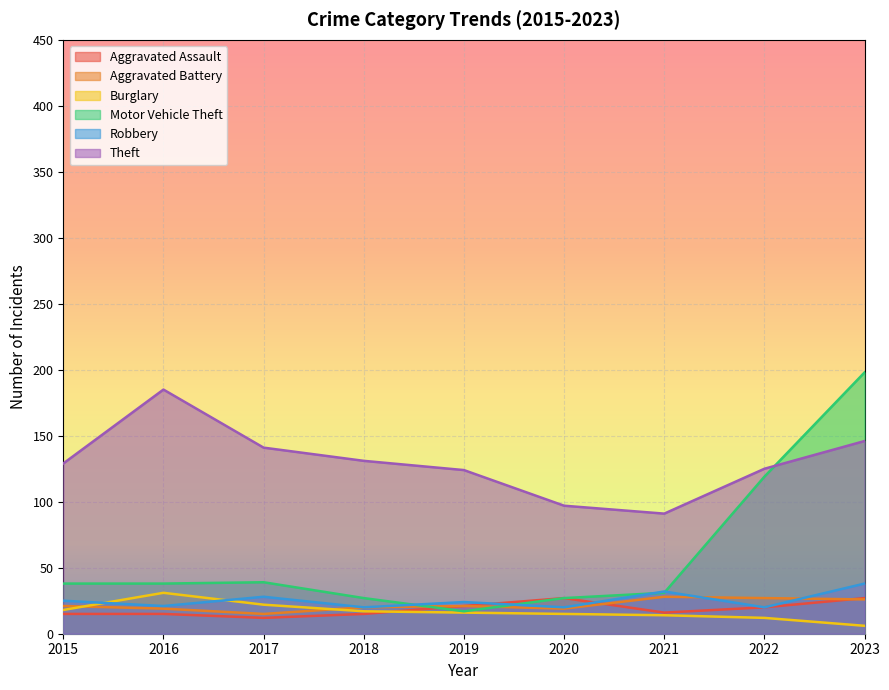

What is the difference between the Aggravated Battery values at 2016 and 2015?

2